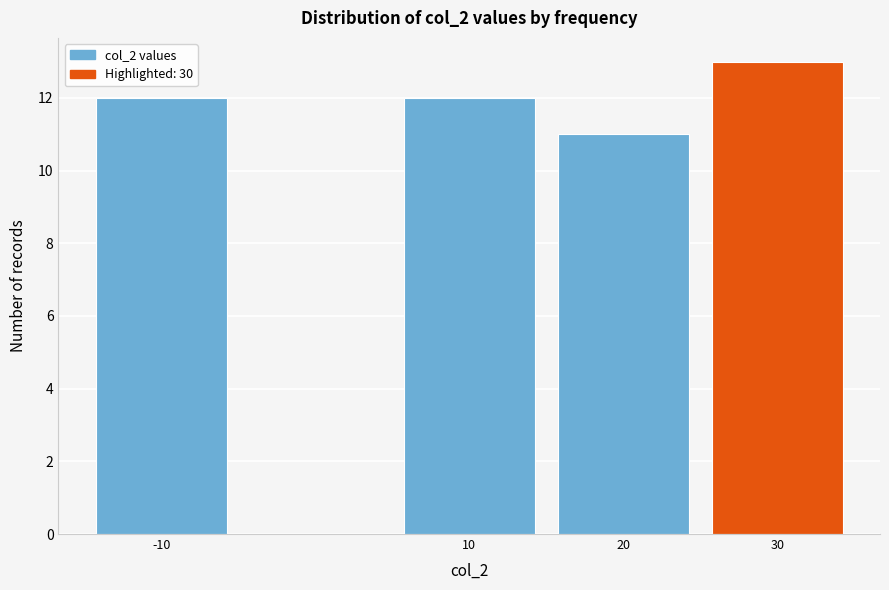

Which range on the x-axis has the tallest bar?

25 to 35